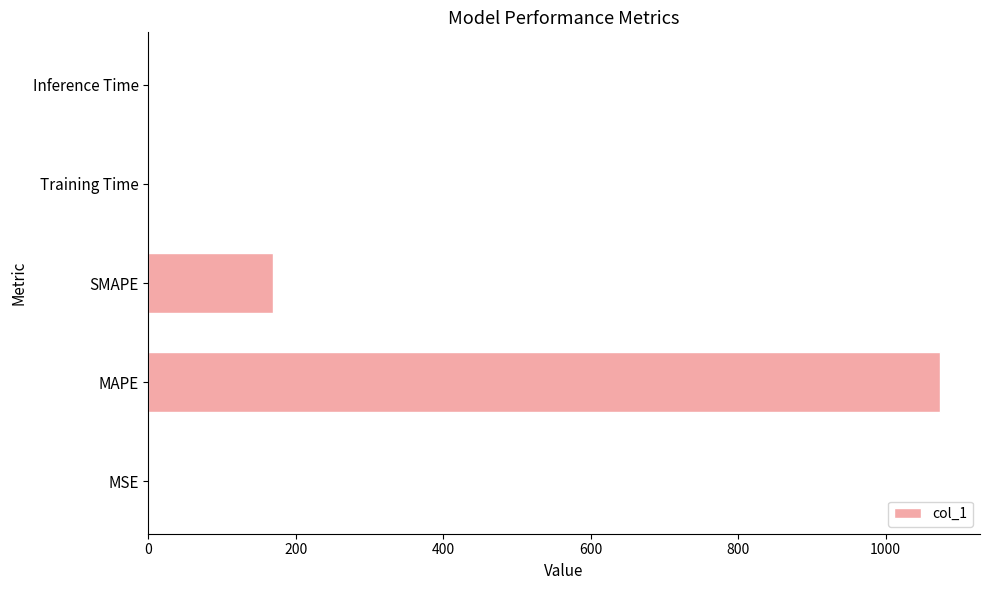

Are the bars horizontal?

Yes